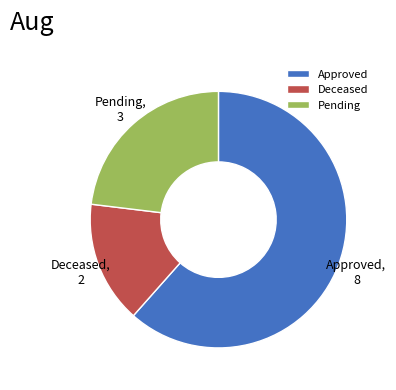

Which slice represents more than half of the pie?

Approved